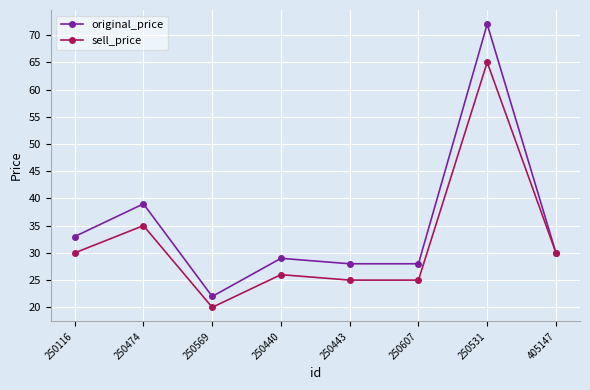

List the series in order of their overall mean, highest first.

original_price, sell_price